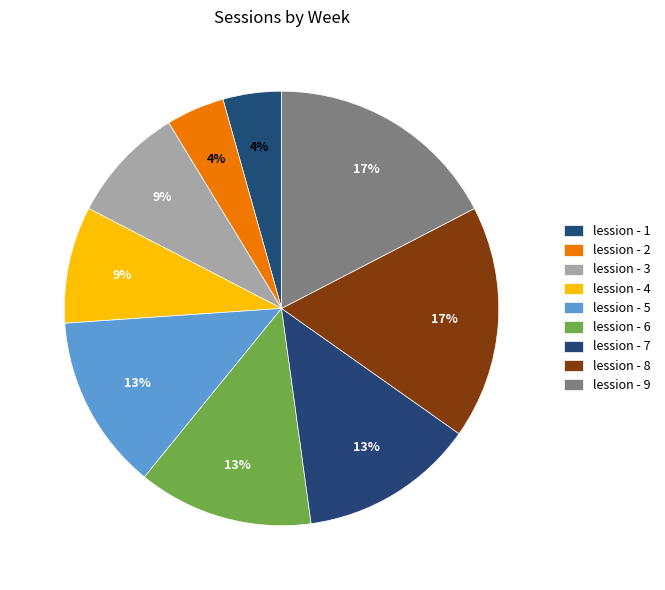

Which has a higher value, lession - 9 or lession - 7?

lession - 9